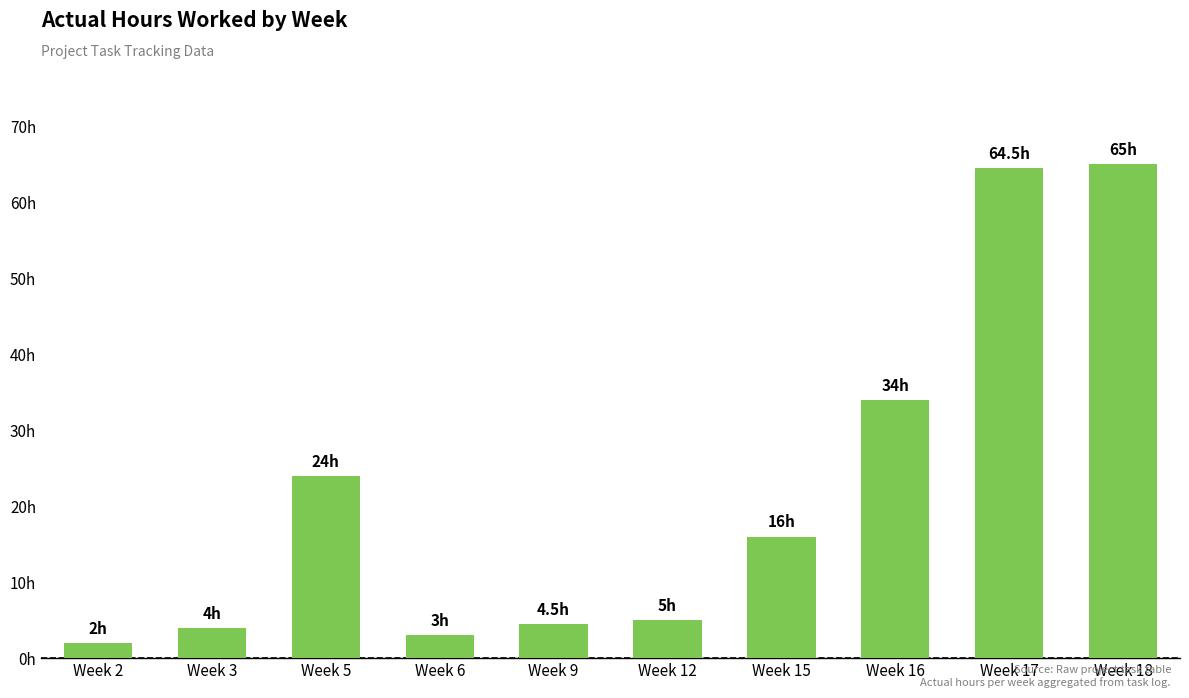

Are the bars horizontal?

No